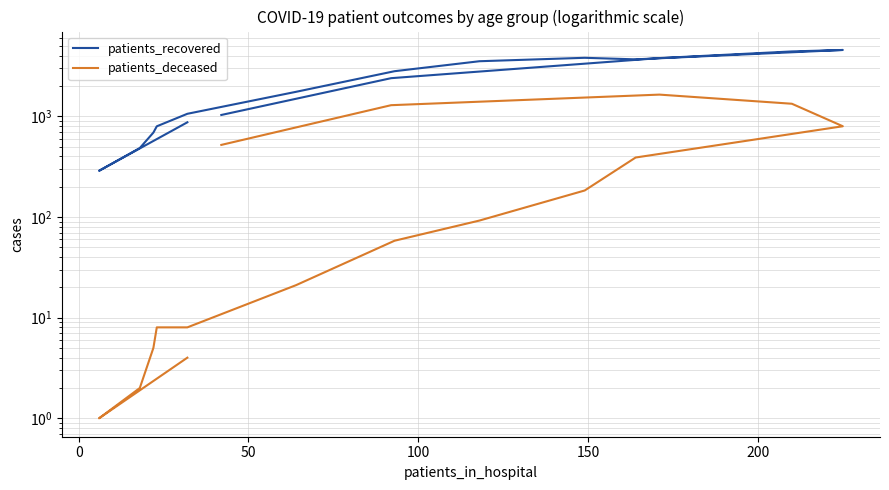

Reading left to right, list all the values displayed in this chart.

patients_recovered: 870	287	483	688	794	1057	1747	2799	3516	3803	3671	4549	4399	3778	2387	1029
patients_deceased: 4	1	2	5	8	8	21	58	92	183	389	795	1330	1639	1287	519